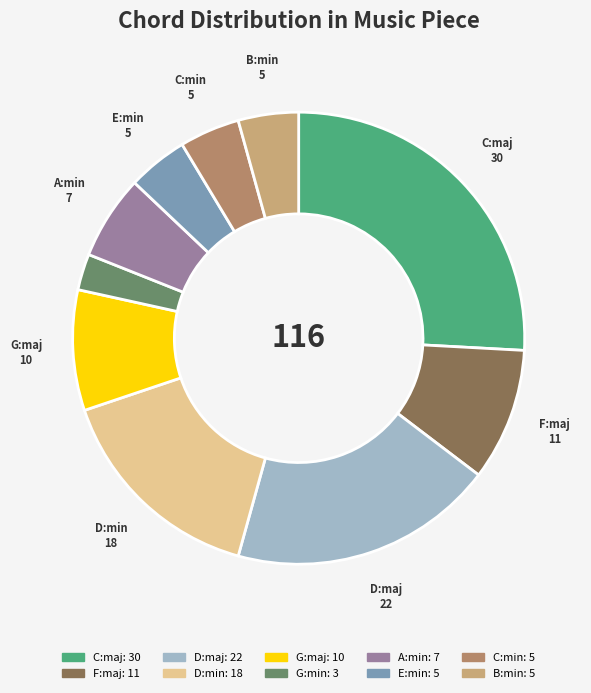

Is B:min the majority of the pie?

No